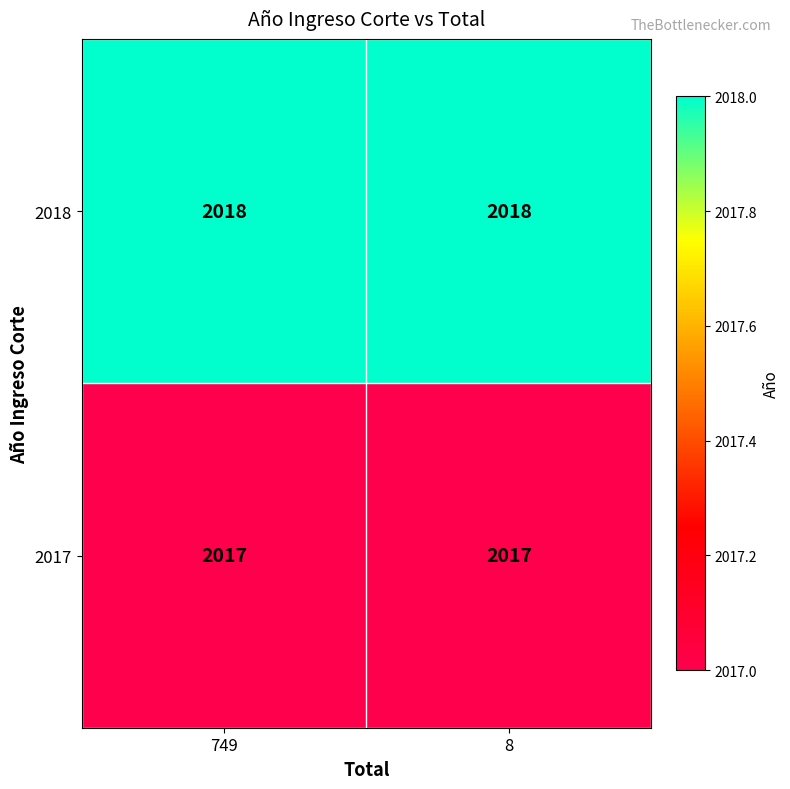

Reading left to right, list all the values displayed in this chart.

2018: 2018	2018
2017: 2017	2017